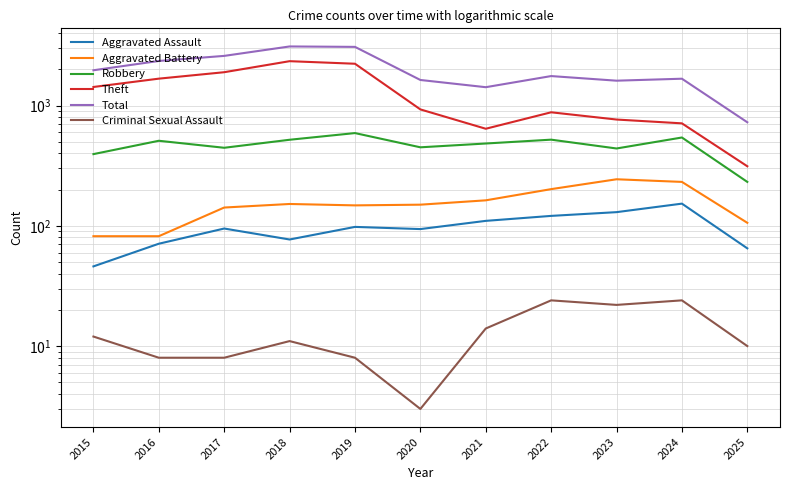

What are all the series names shown in the legend?

Aggravated Assault, Aggravated Battery, Robbery, Theft, Total, Criminal Sexual Assault